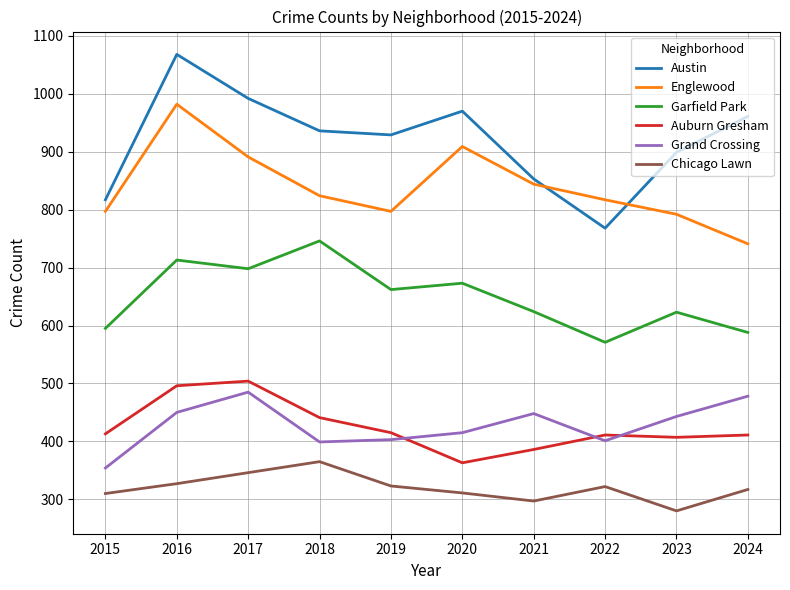

True or false: Englewood and Garfield Park cross at least once.

False